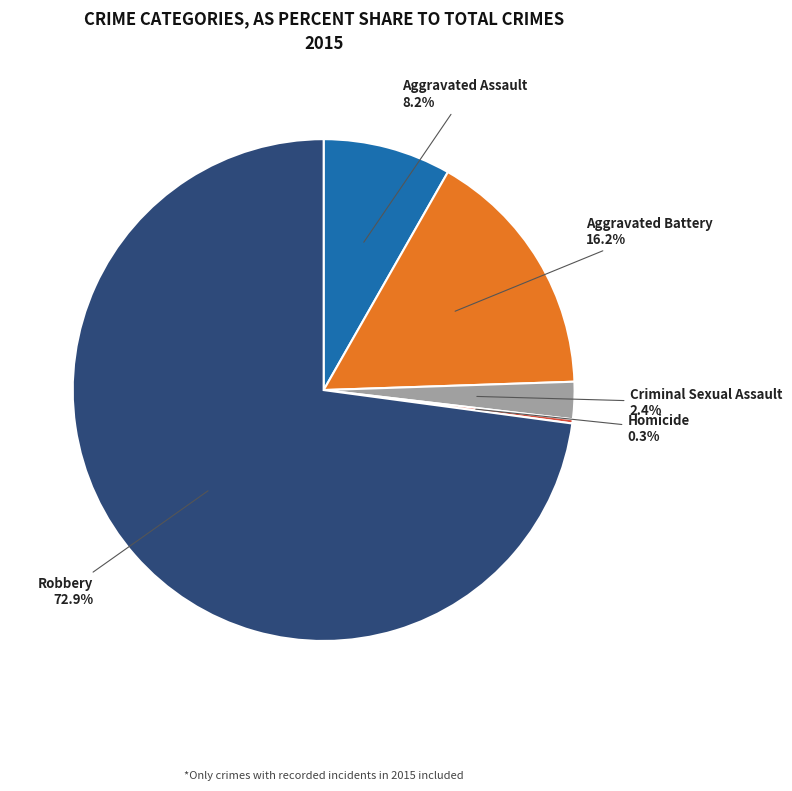

Does any single category account for the majority?

Yes